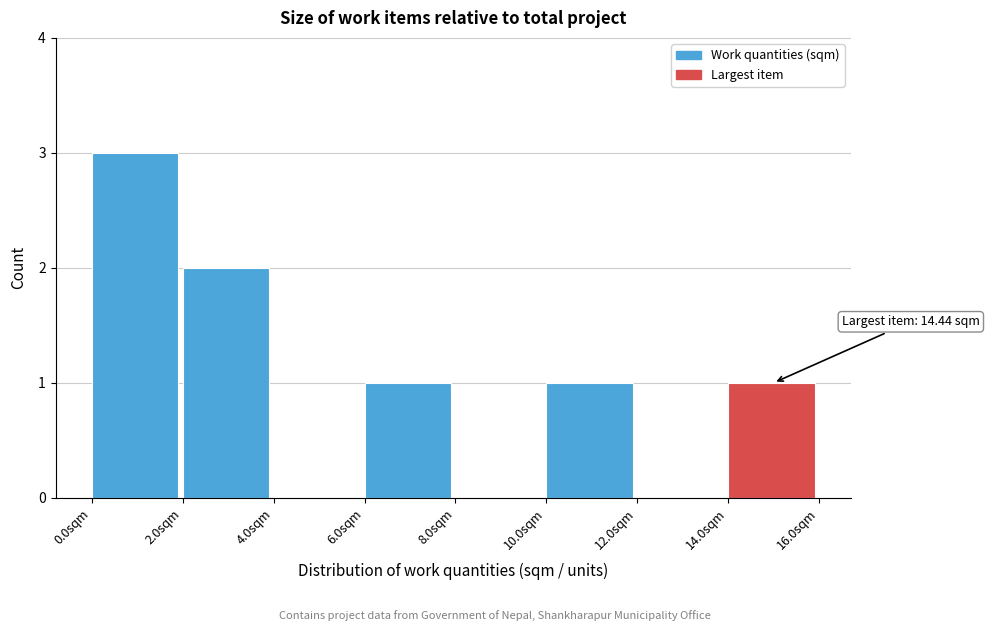

Over which range of the x-axis is the bar tallest?

0 to 2